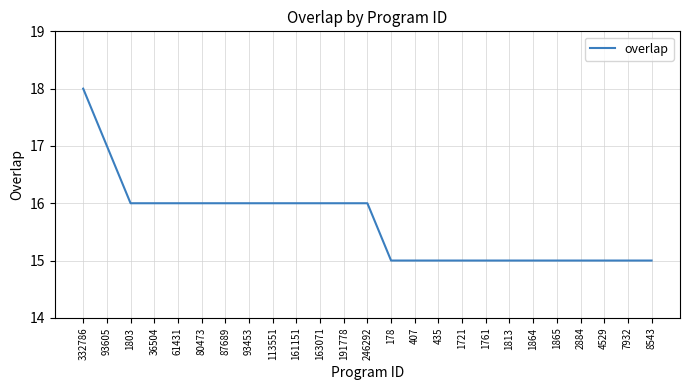

Is this an area chart (filled region under the line)?

No